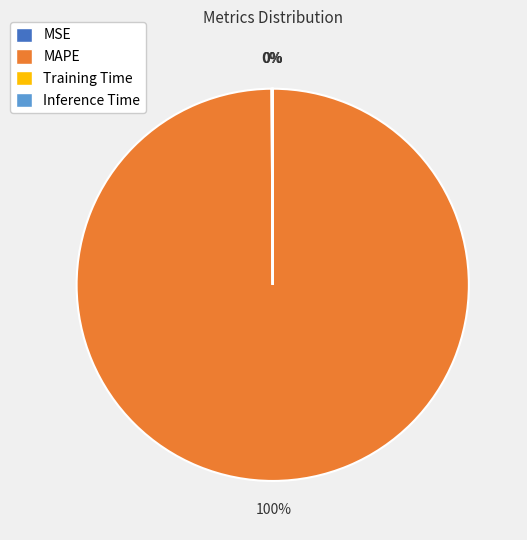

Which slice represents more than half of the pie?

MAPE